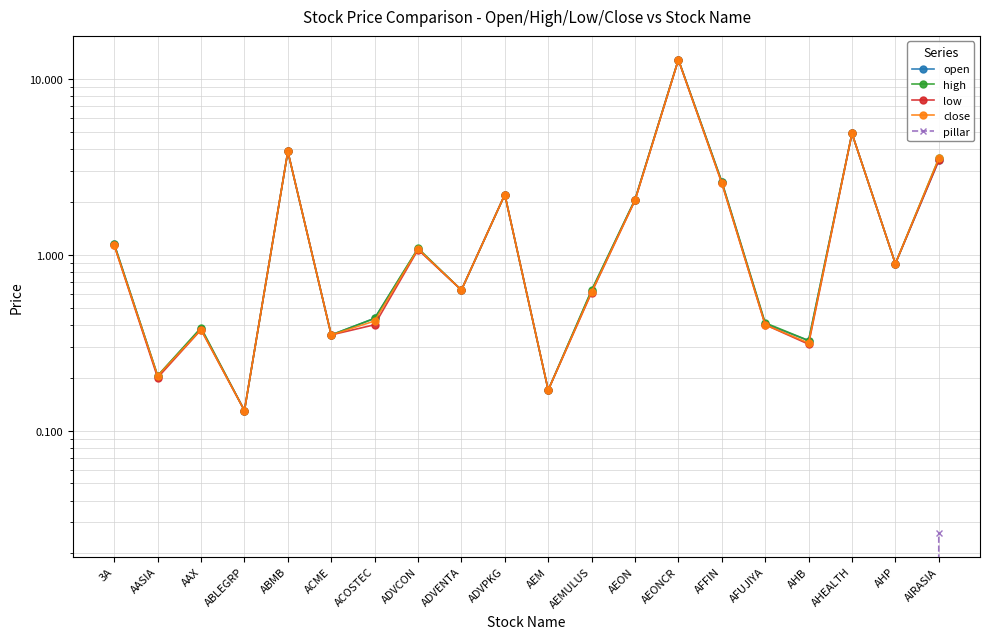

Reading left to right, extract all data points from this chart.

open: 3A=1.1	AASIA=0.2	AAX=0.4	ABLEGRP=0.1	ABMB=3.9	ACME=0.3	ACOSTEC=0.4	ADVCON=1.1	ADVENTA=0.6	ADVPKG=2.2	AEM=0.2	AEMULUS=0.6	AEON=2.1	AEONCR=12.9	AFFIN=2.6	AFUJIYA=0.4	AHB=0.3	AHEALTH=4.9	AHP=0.9	AIRASIA=3.4
high: 3A=1.1	AASIA=0.2	AAX=0.4	ABLEGRP=0.1	ABMB=3.9	ACME=0.3	ACOSTEC=0.4	ADVCON=1.1	ADVENTA=0.6	ADVPKG=2.2	AEM=0.2	AEMULUS=0.6	AEON=2.1	AEONCR=12.9	AFFIN=2.6	AFUJIYA=0.4	AHB=0.3	AHEALTH=4.9	AHP=0.9	AIRASIA=3.5
low: 3A=1.1	AASIA=0.2	AAX=0.4	ABLEGRP=0.1	ABMB=3.9	ACME=0.3	ACOSTEC=0.4	ADVCON=1.1	ADVENTA=0.6	ADVPKG=2.2	AEM=0.2	AEMULUS=0.6	AEON=2.0	AEONCR=12.8	AFFIN=2.6	AFUJIYA=0.4	AHB=0.3	AHEALTH=4.9	AHP=0.9	AIRASIA=3.4
close: 3A=1.1	AASIA=0.2	AAX=0.4	ABLEGRP=0.1	ABMB=3.9	ACME=0.3	ACOSTEC=0.4	ADVCON=1.1	ADVENTA=0.6	ADVPKG=2.2	AEM=0.2	AEMULUS=0.6	AEON=2.0	AEONCR=12.9	AFFIN=2.6	AFUJIYA=0.4	AHB=0.3	AHEALTH=4.9	AHP=0.9	AIRASIA=3.5
pillar: 3A=0.0	AASIA=0.0	AAX=-0.0	ABLEGRP=0.0	ABMB=0.0	ACME=0.0	ACOSTEC=-0.0	ADVCON=0.0	ADVENTA=0.0	ADVPKG=0.0	AEM=0.0	AEMULUS=-0.0	AEON=-0.0	AEONCR=-0.0	AFFIN=-0.0	AFUJIYA=-0.0	AHB=-0.0	AHEALTH=0.0	AHP=0.0	AIRASIA=0.0